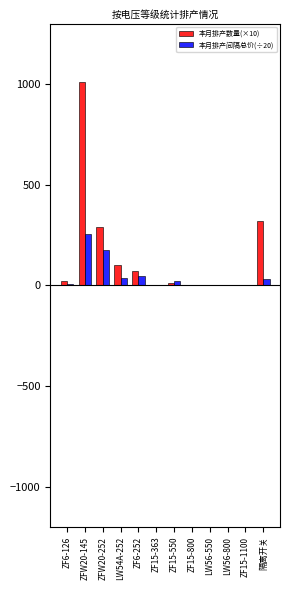

At which category is the sum across all series the highest?

ZFW20-145